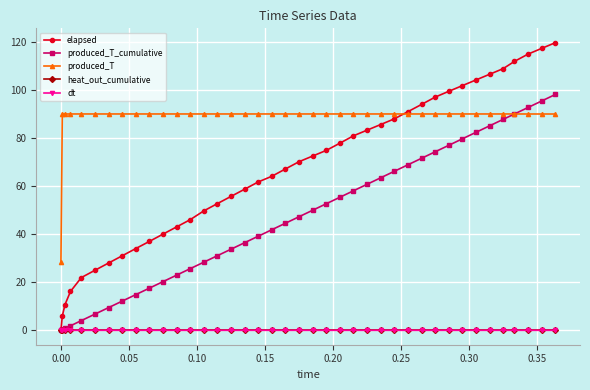

Which series has the widest spread of values?

elapsed